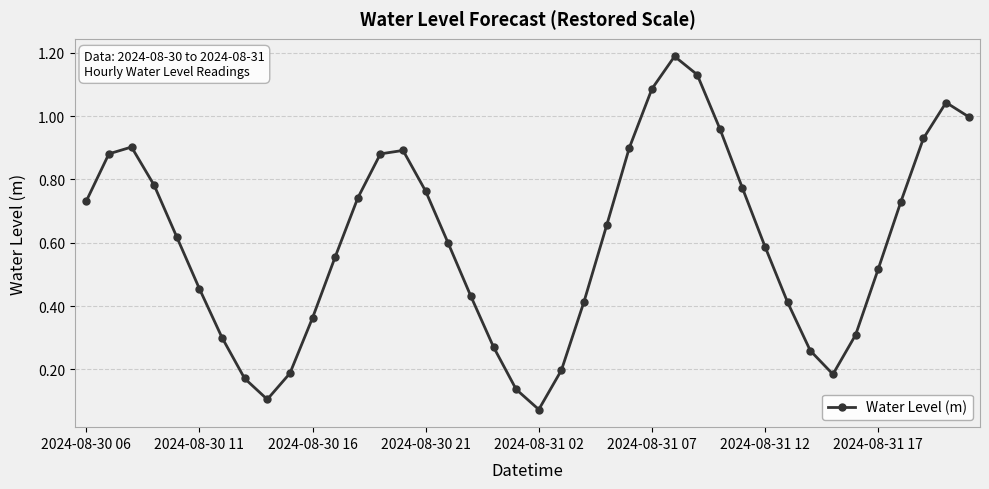

How many points are lower than both their immediate neighbors (excluding endpoints)?

3